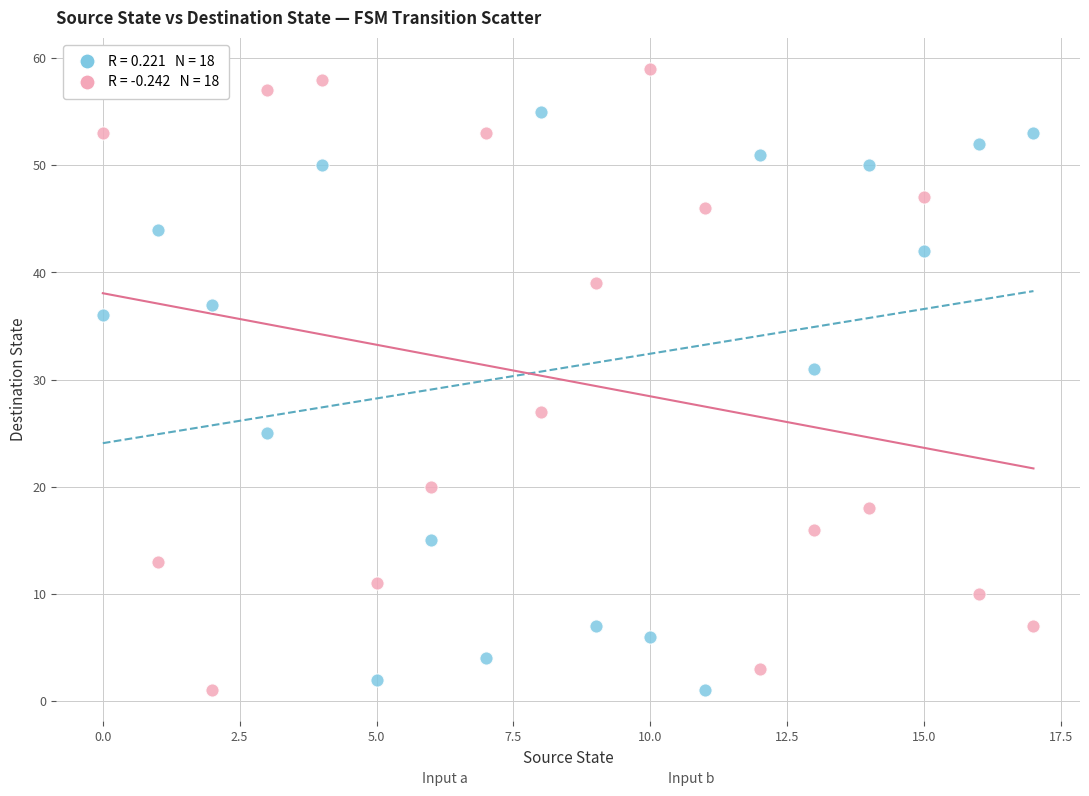

Across all data points, what is the range of Y values (max minus min)?

58